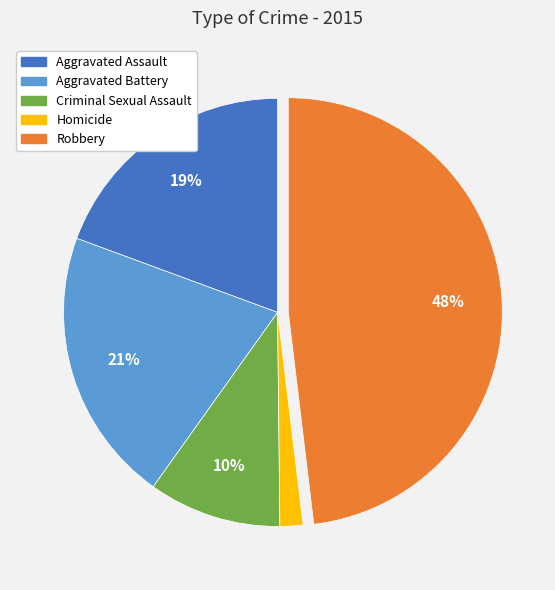

What percentage is the Robbery slice, to the nearest percent?

48%